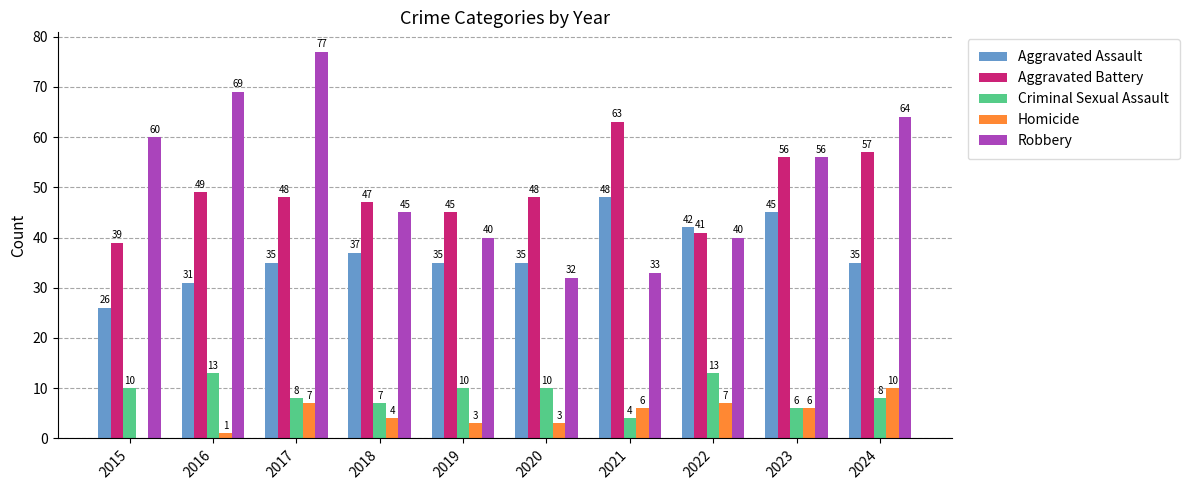

At which label does Aggravated Battery reach its peak?

2021